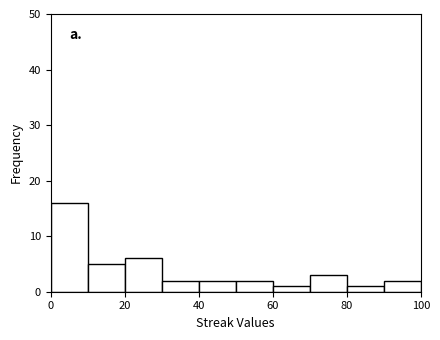

What is the height of the bar covering 60 to 70 on the x-axis? The values are not printed on the chart, so give them approximately, as read against the axis.

1